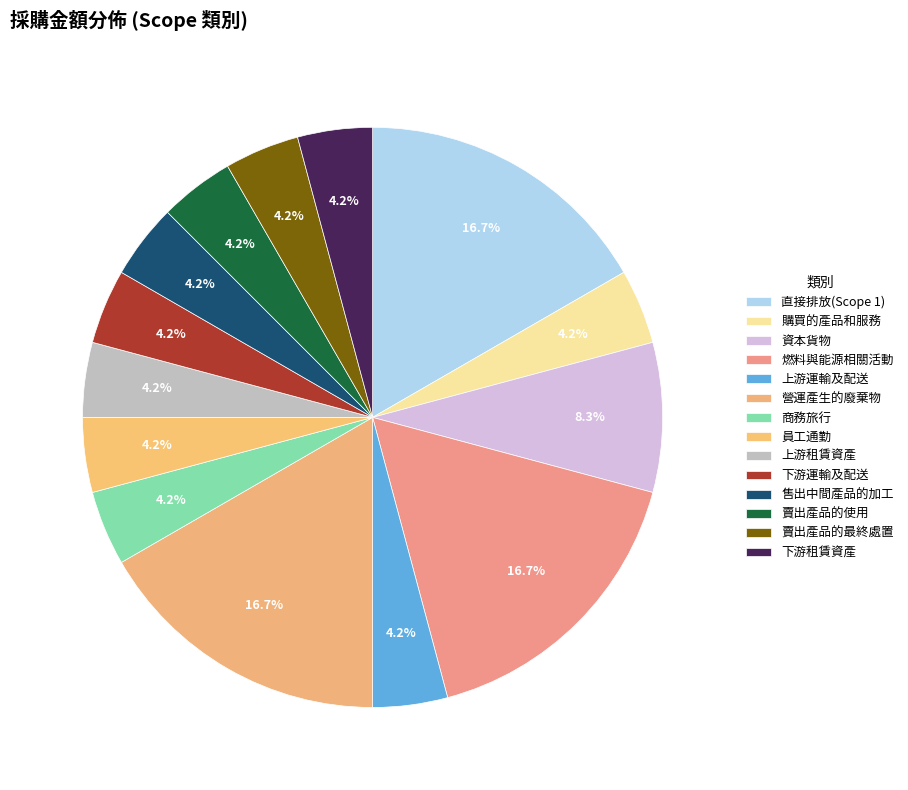

Rank the categories by value from highest to lowest.

直接排放(Scope 1), 燃料與能源相關活動, 營運產生的廢棄物, 資本貨物, 購買的產品和服務, 上游運輸及配送, 商務旅行, 員工通勤, 上游租賃資產, 下游運輸及配送, 售出中間產品的加工, 賣出產品的使用, 賣出產品的最終處置, 下游租賃資產